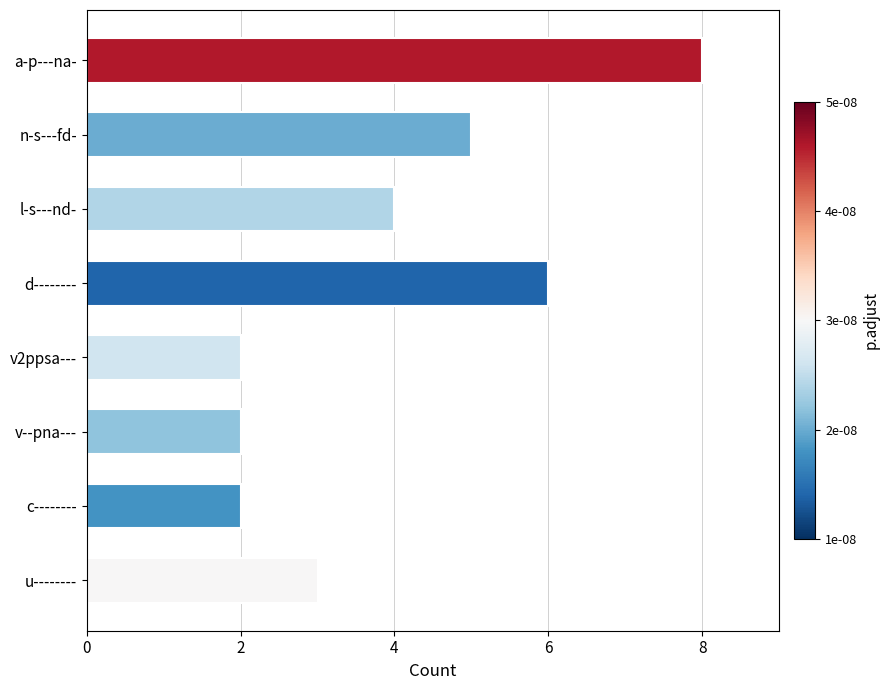

Which category has the highest value across all series?

a-p---na-